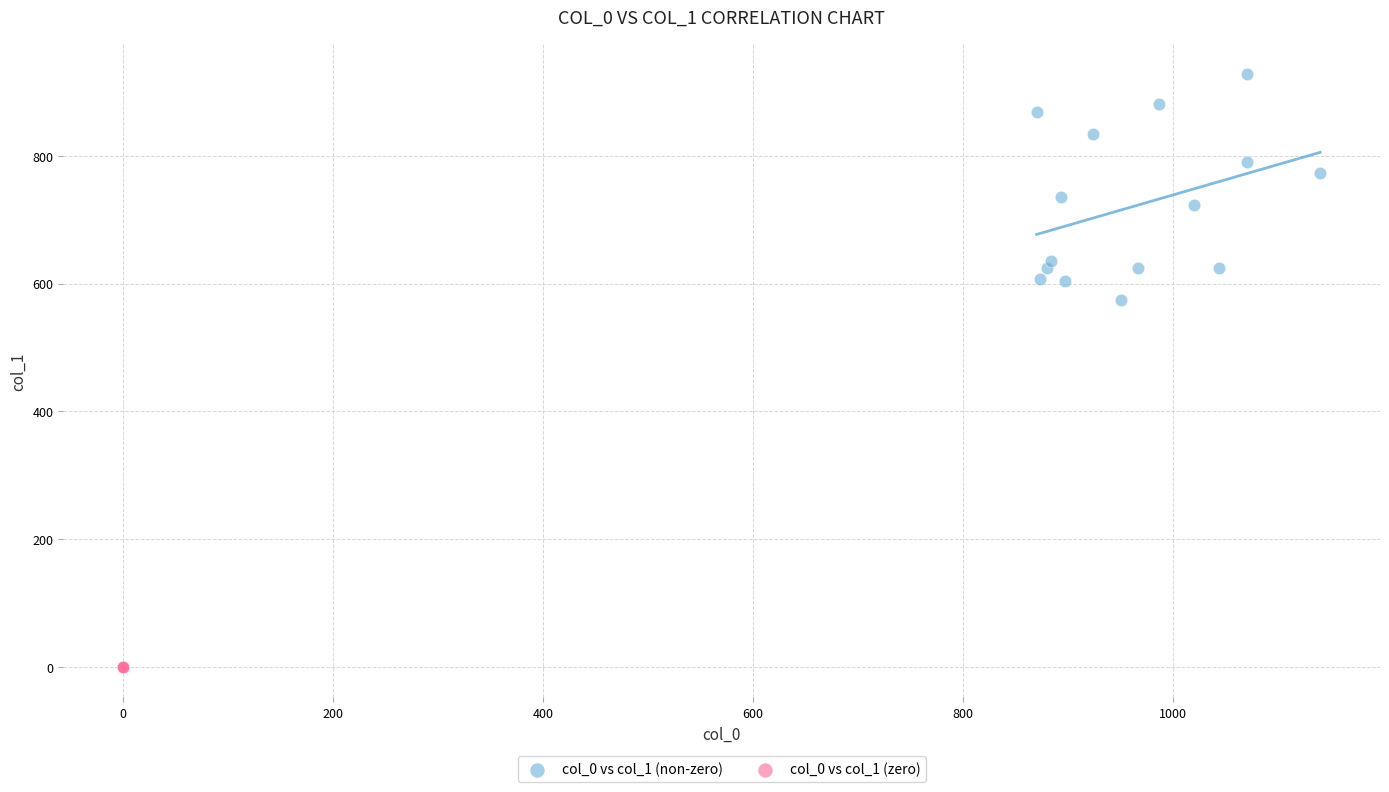

Which series contains the lowest Y value?

col_0 vs col_1 (zero)